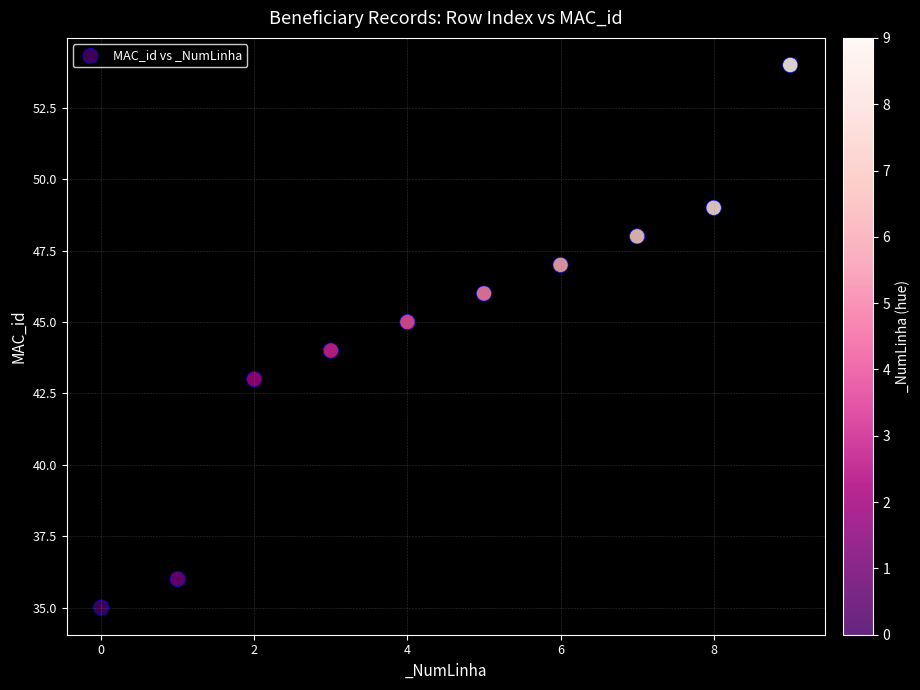

What is the range of Y values (max minus min)?

19